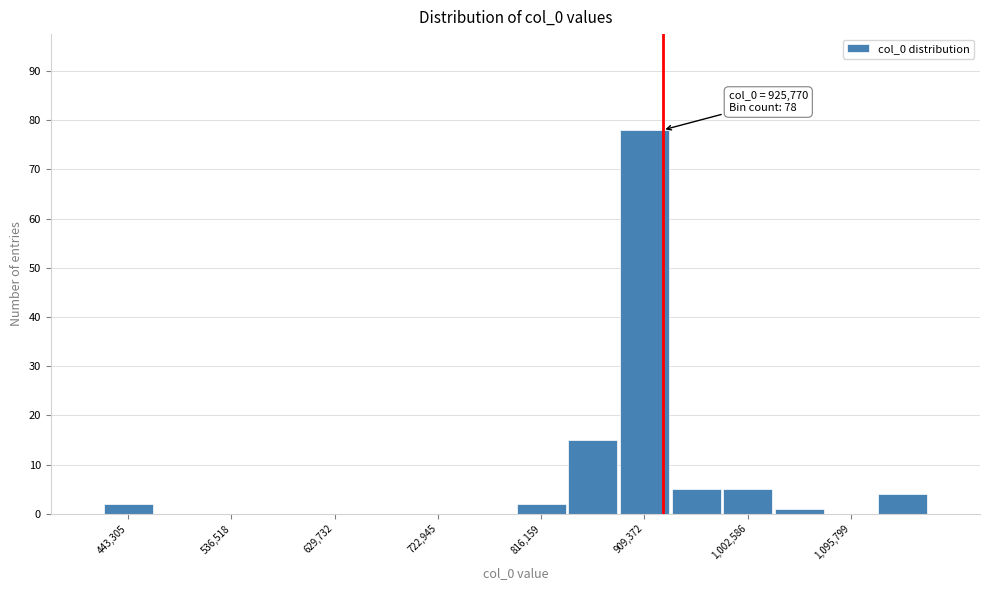

Over which range of the x-axis is the bar tallest?

890000 to 930000